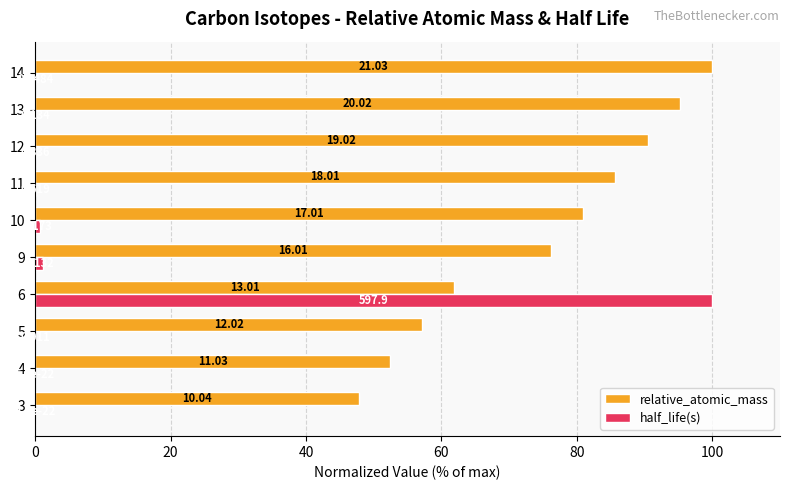

List the series in order of their peak value, lowest first.

relative_atomic_mass, half_life(s)